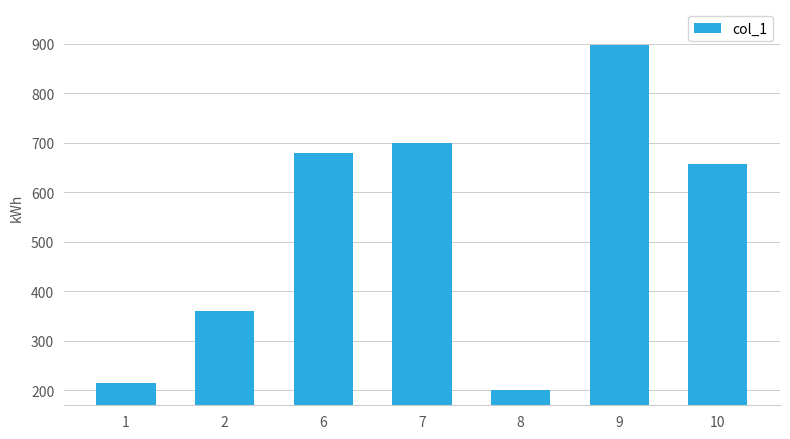

Is it true that the value at 9 is 898.6?

True